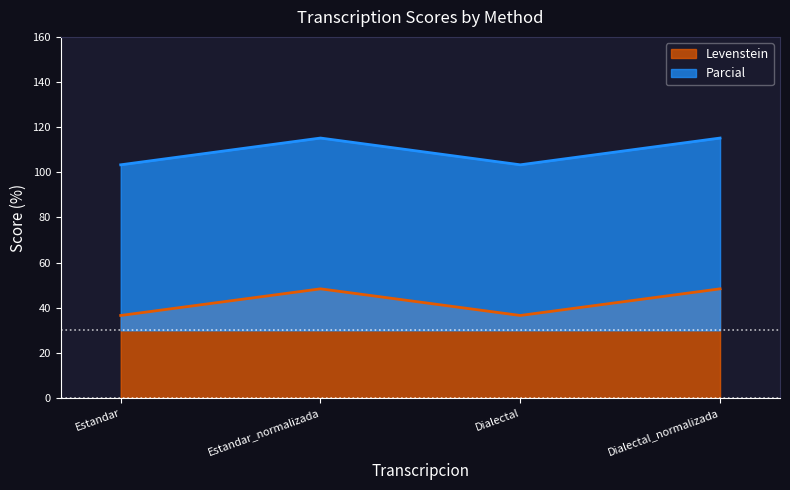

The Levenstein series shows 36.6 at Estandar. True or false?

True